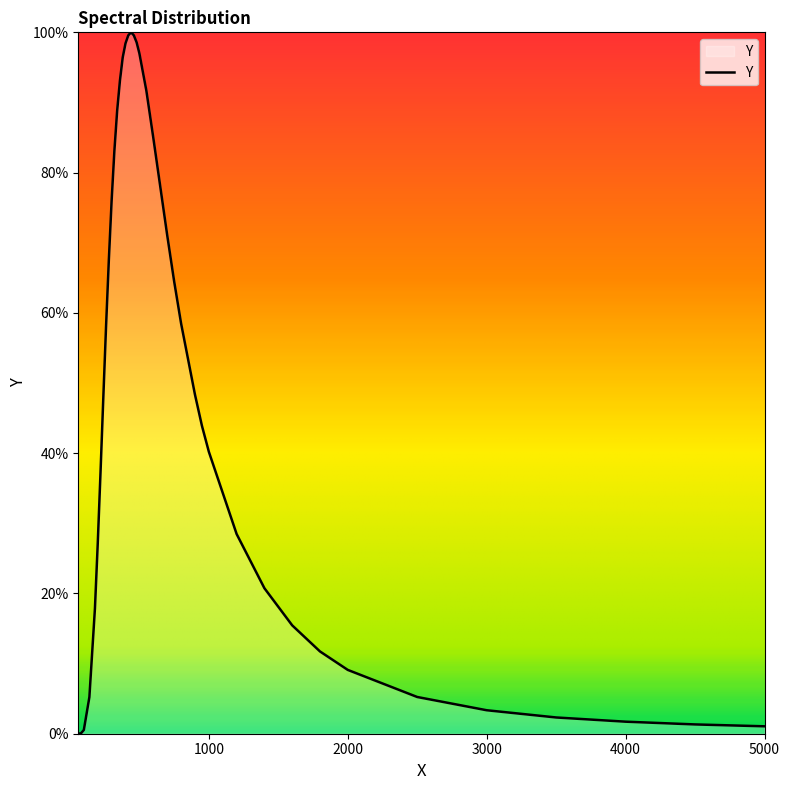

Reading right to left, transcribe all the data shown in this chart.

5000.0=0.0	4500.0=0.0	4000.0=0.0	3500.0=0.0	3000.0=0.0	2500.0=0.1	2000.0=0.1	1800.0=0.1	1600.0=0.2	1400.0=0.2	1200.0=0.3	1000.0=0.4	950.0=0.4	900.0=0.5	800.0=0.6	750.0=0.6	700.0=0.7	600.0=0.8	550.0=0.9	500.0=1.0	480.0=1.0	460.0=1.0	440.0=1.0	420.0=1.0	400.0=1.0	380.0=1.0	360.0=0.9	340.0=0.9	320.0=0.8	300.0=0.8	280.0=0.7	260.0=0.6	240.0=0.5	220.0=0.4	200.0=0.3	180.0=0.2	140.0=0.1	100.0=0.0	80.0=0.0	60.0=0.0